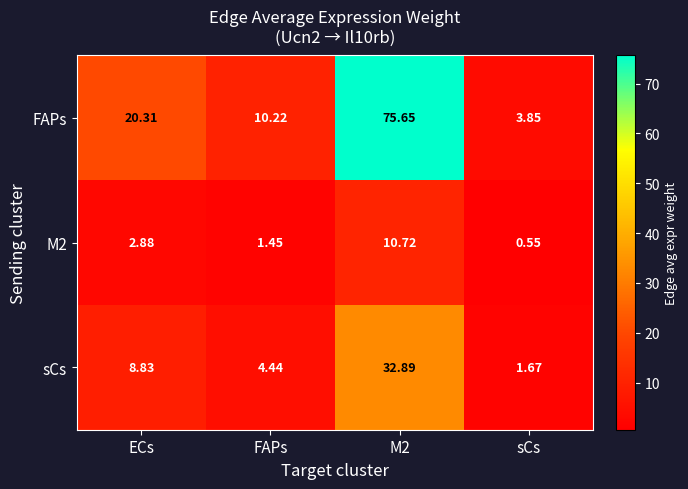

Which series has the widest spread of values?

FAPs